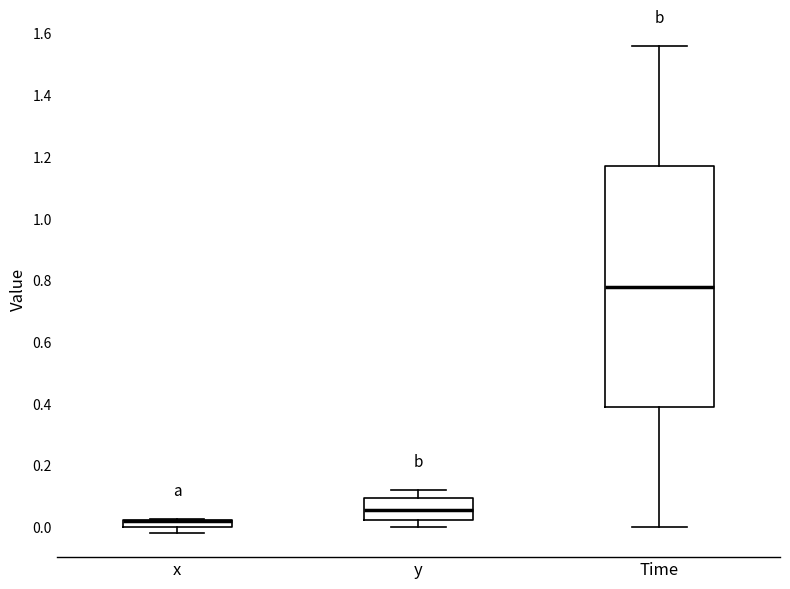

Where does the lower whisker of the box for Time end on the y-axis? The values are not printed on the chart, so give them approximately, as read against the axis.

0.00